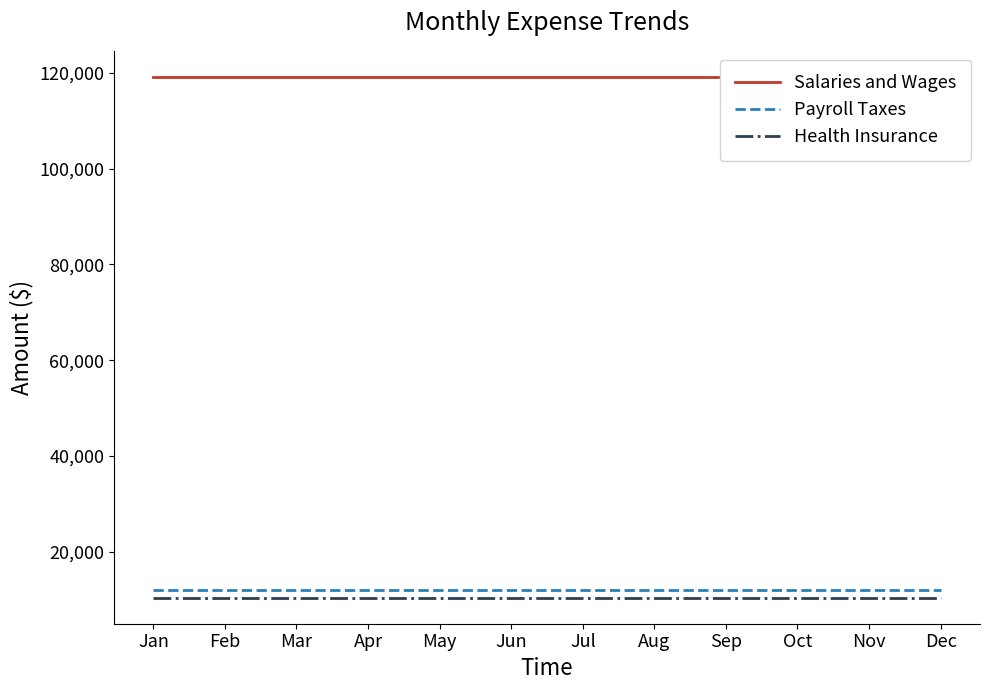

Which series changed the most between Jun and Dec?

Salaries and Wages